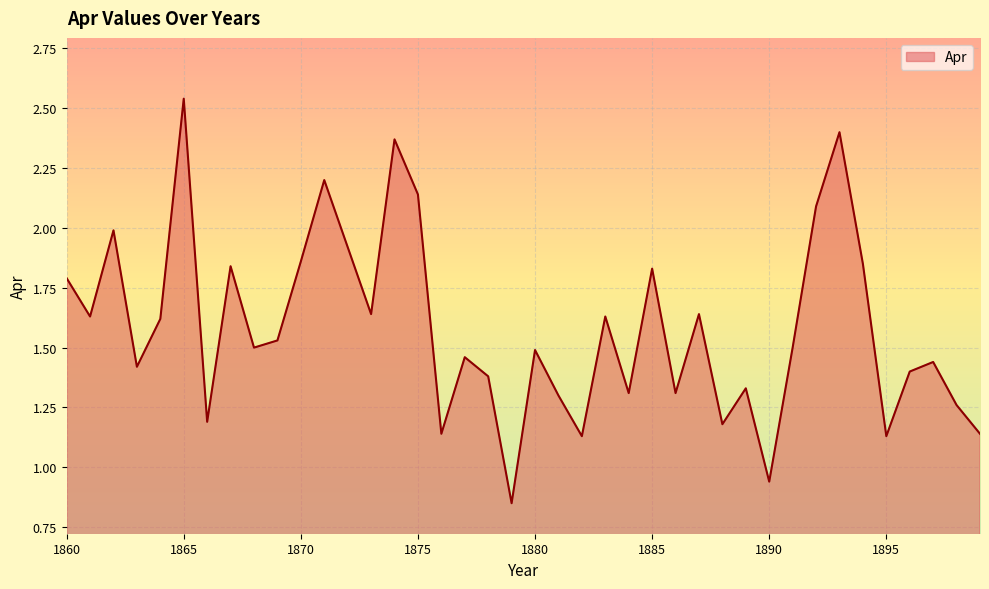

What is the difference between the maximum and minimum values?

1.7